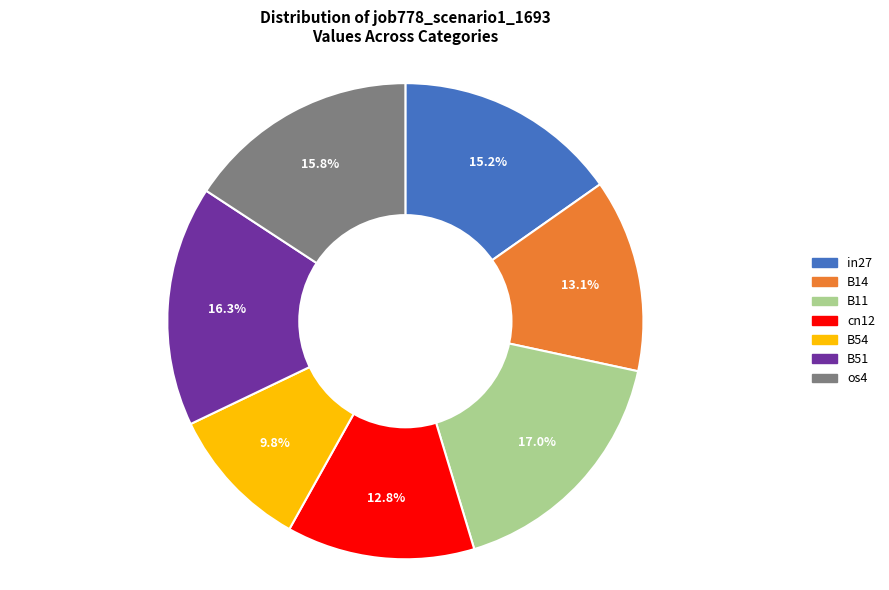

The B14 slice represents 2% of the pie. True or false?

False